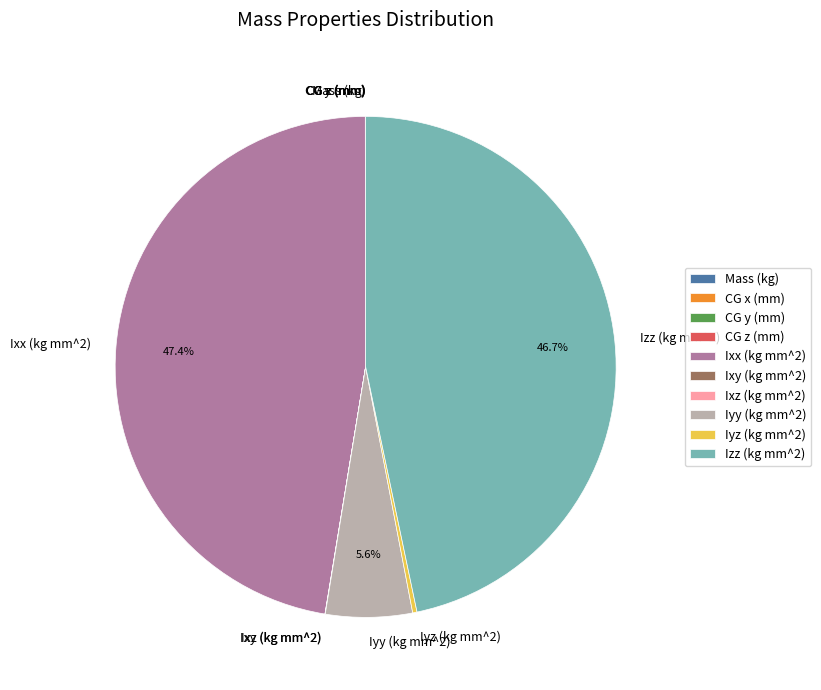

Approximately how many times larger is the value at Izz (kg mm^2) compared to Ixx (kg mm^2)?

1.0